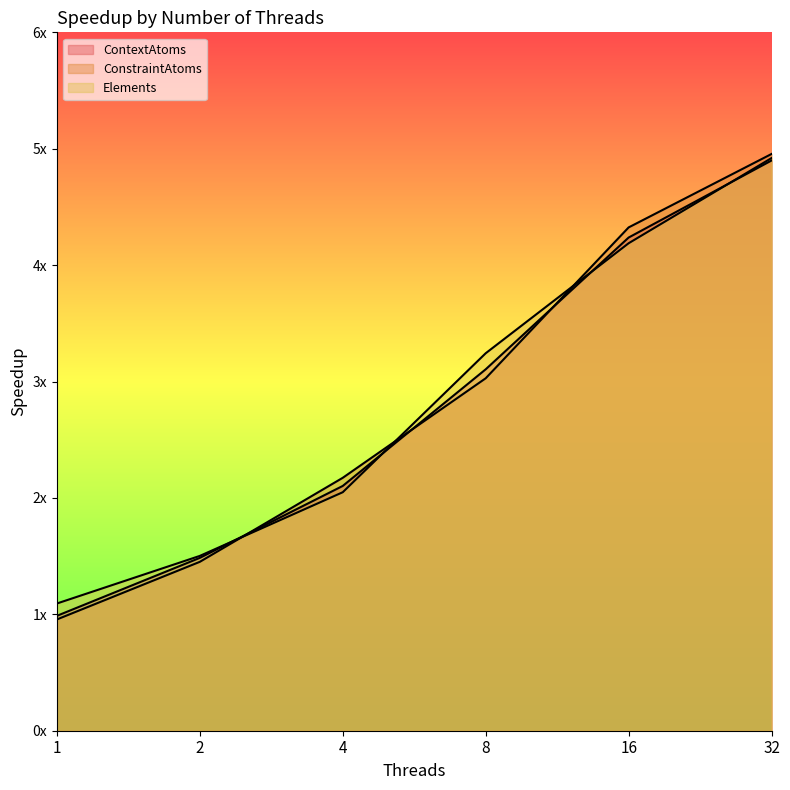

Reading left to right, list all the values displayed in this chart.

ContextAtoms: 1.0	1.5	2.1	3.1	4.2	4.9
ConstraintAtoms: 1.0	1.5	2.2	3.0	4.3	5.0
Elements: 1.1	1.5	2.0	3.2	4.2	4.9